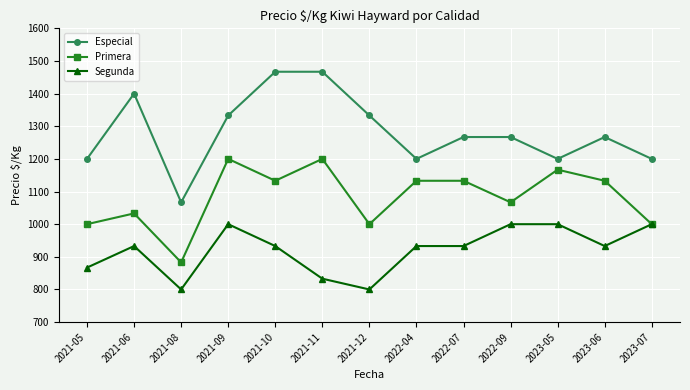

What is the spread (max minus min) of values at 2022-09?

267